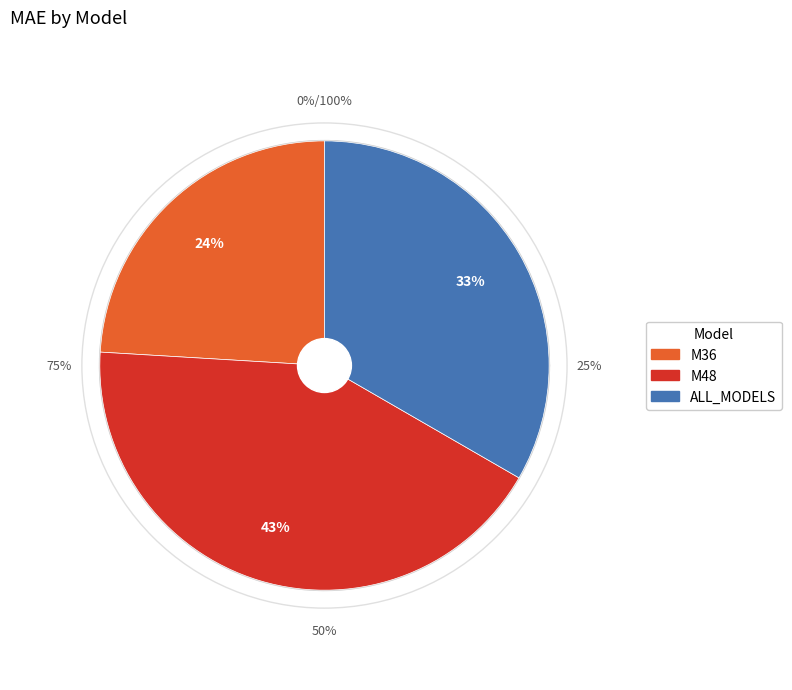

How many segments does this pie chart have?

3